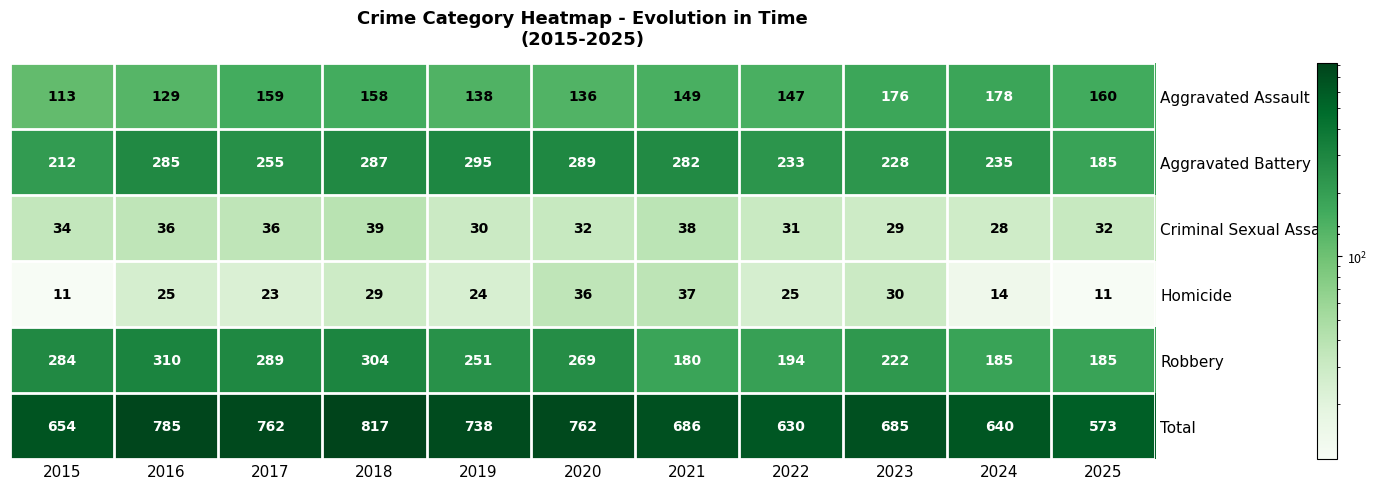

Between 2015 and 2018, which series saw the biggest shift?

Total